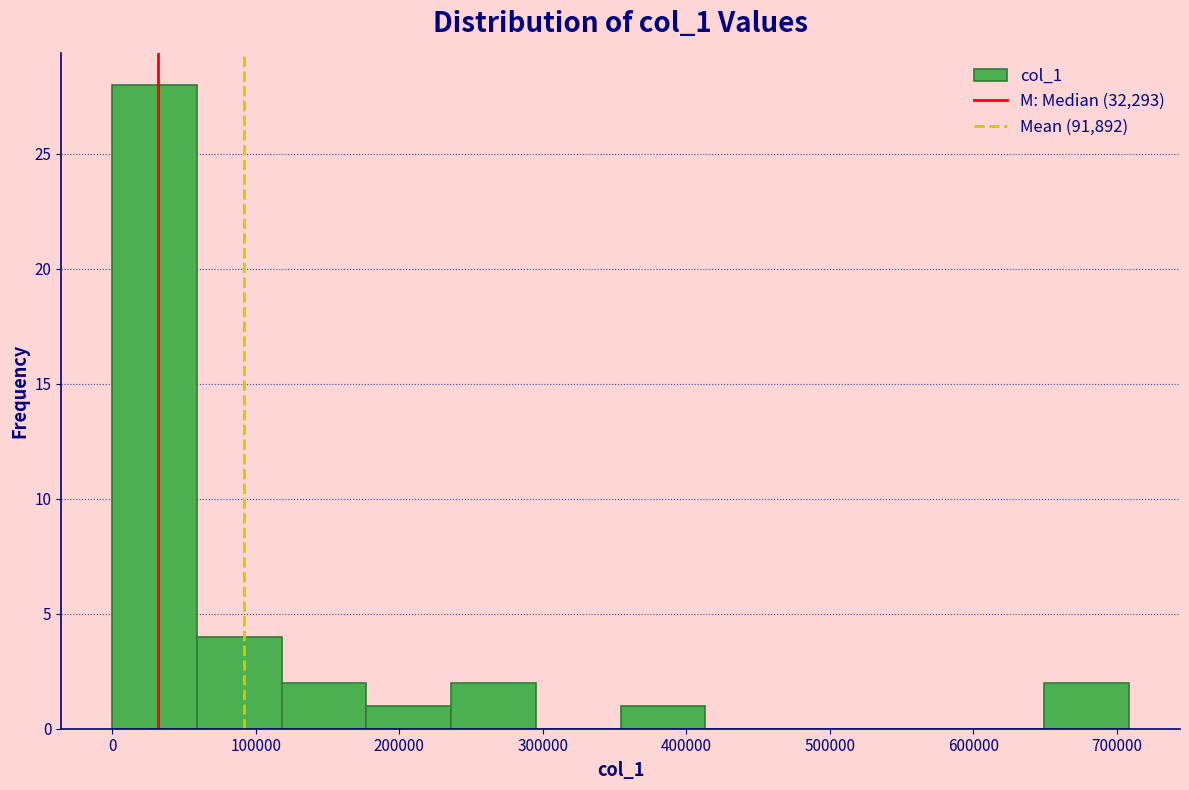

Over which range of the x-axis is the bar tallest?

0 to 60000